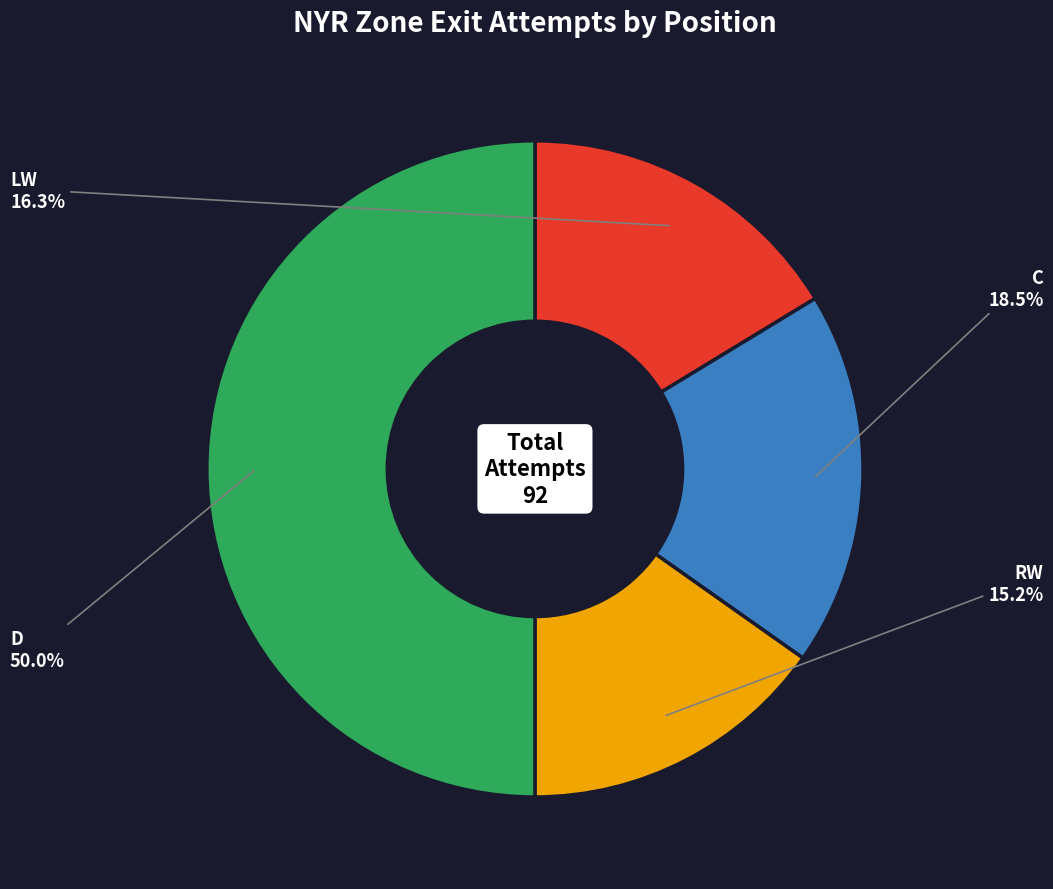

Combined, do C and D account for over 50%?

Yes